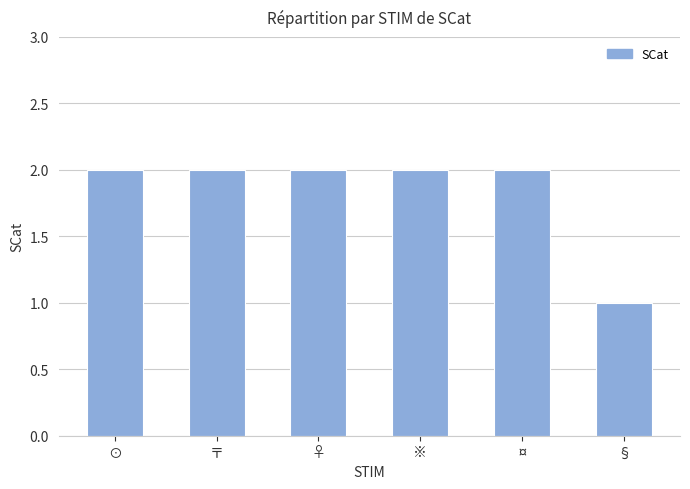

What is the change in value from ※ to §?

-1